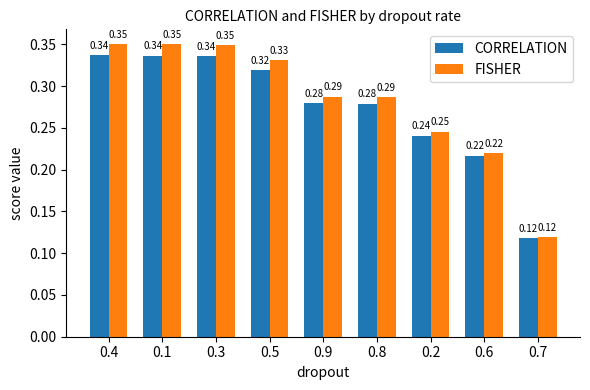

How many FISHER values are between 0 and 1?

9